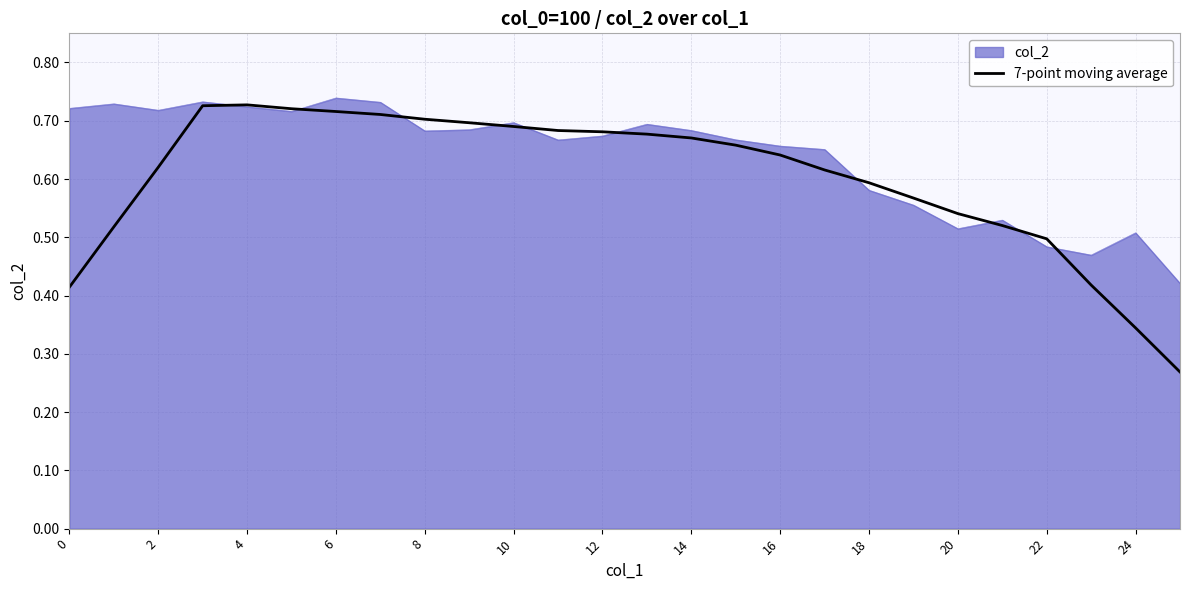

Which series has the largest total across all categories?

col_2